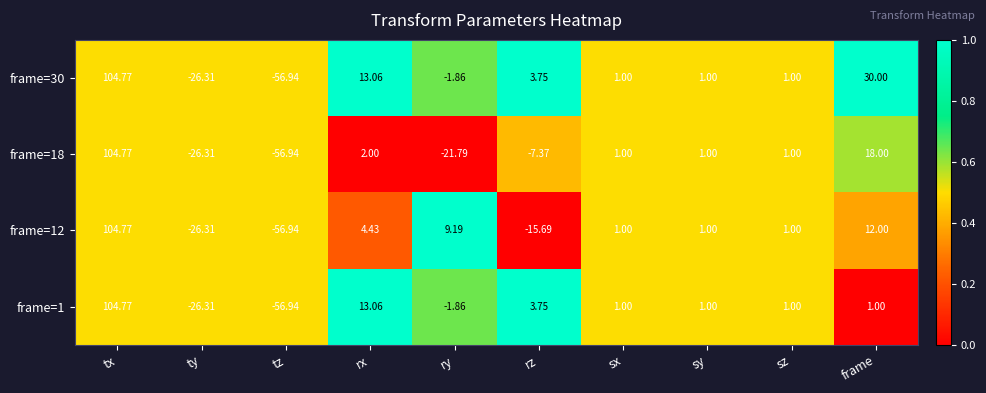

At which label is frame=30 closest to 23?

frame